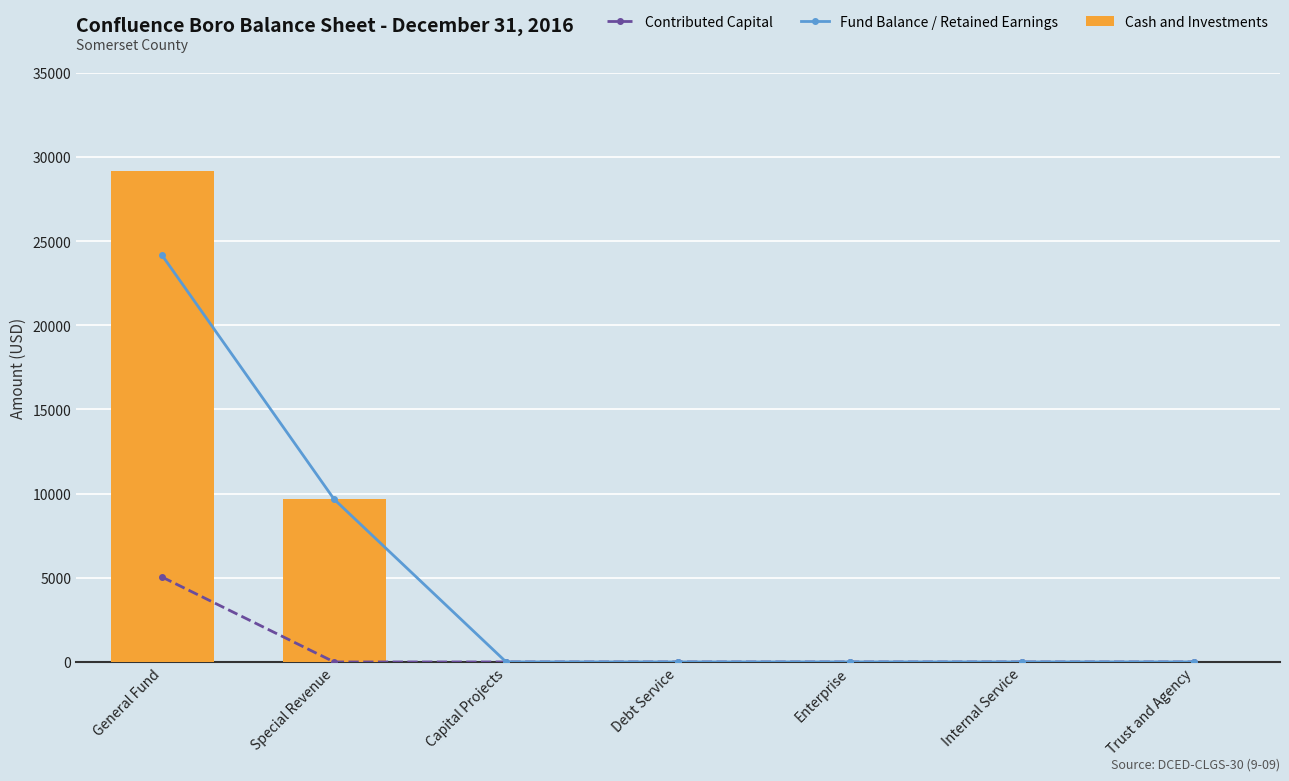

What is the greatest value displayed?

29193